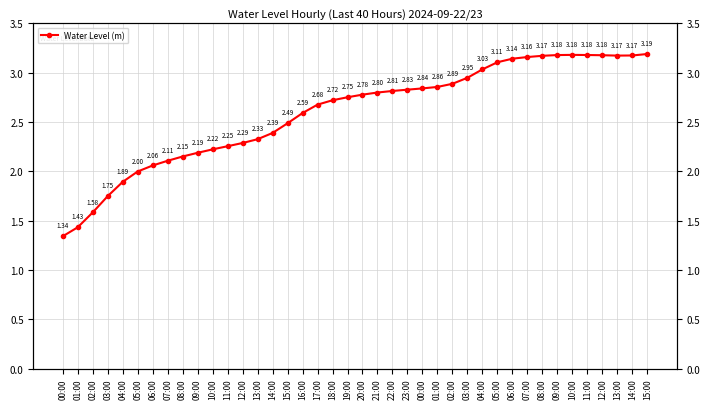

How many data points are less than 2?

6